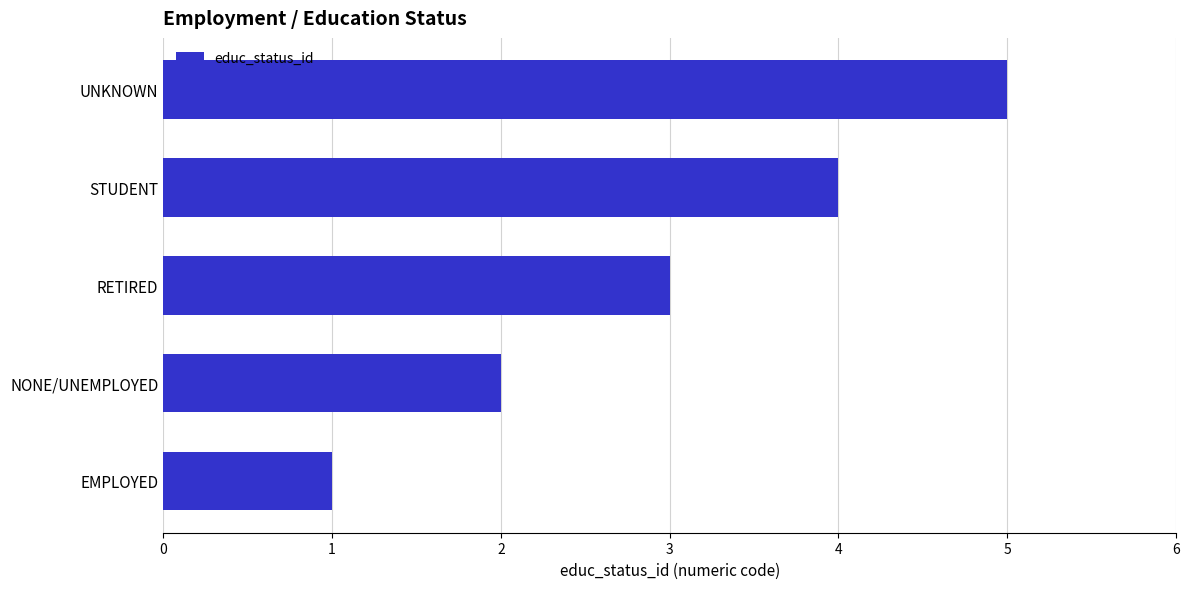

Where is the data nearest to the value 3?

RETIRED